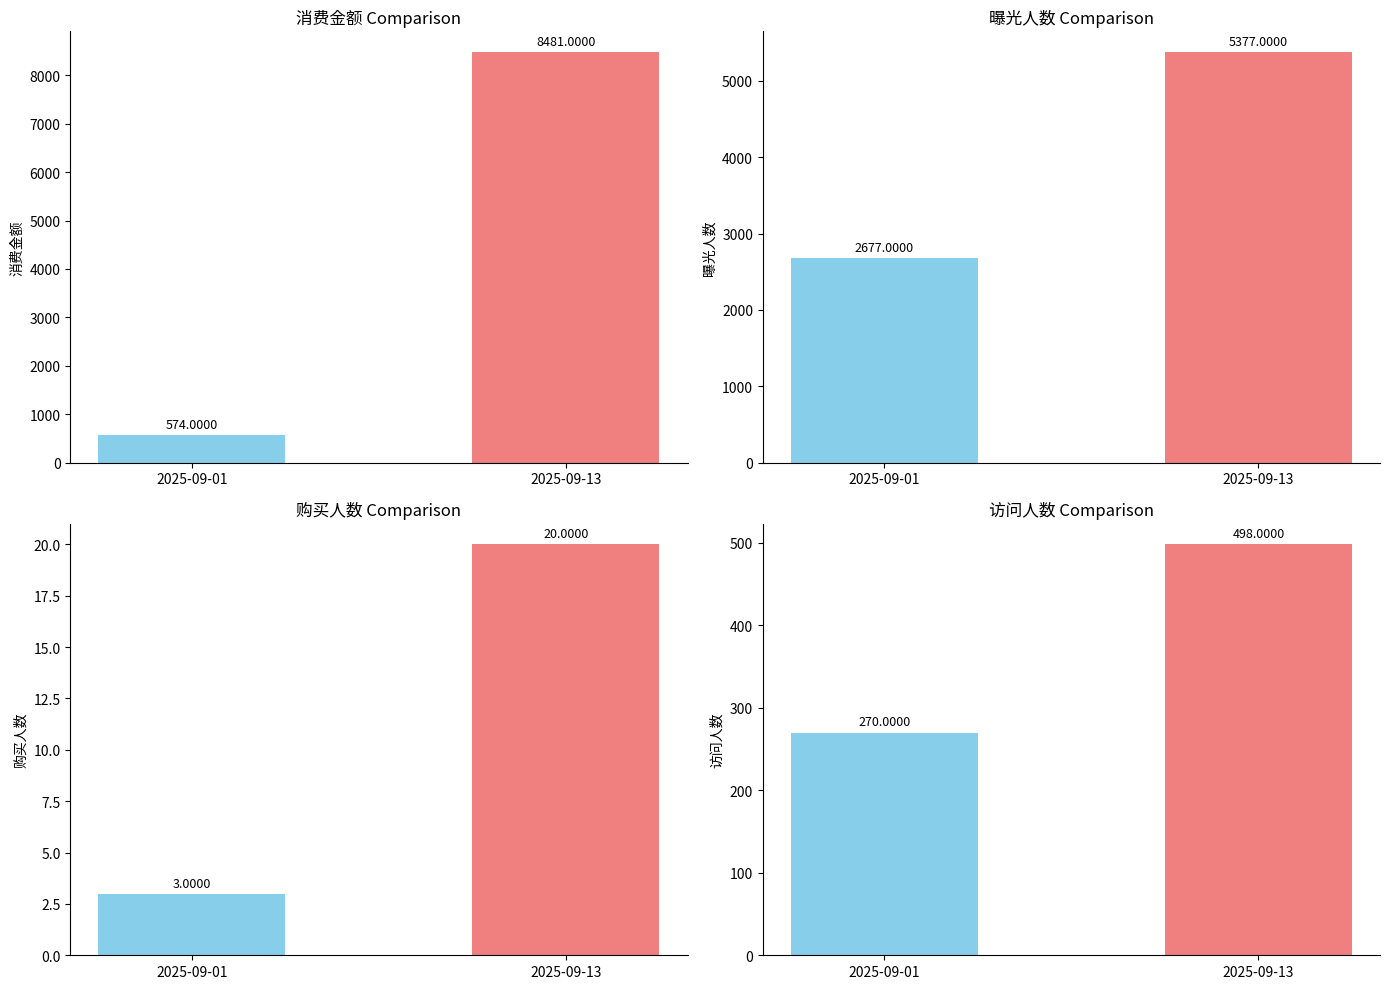

What are all the series names shown in the legend?

消费金额, 曝光人数, 购买人数, 访问人数